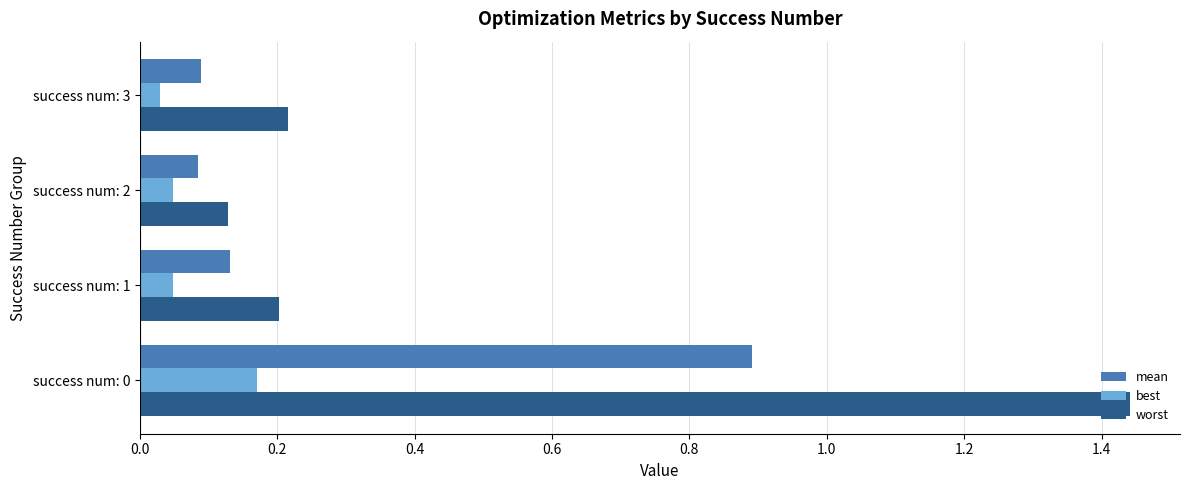

The value of worst at success num: 3 is 0.3. True or false?

False